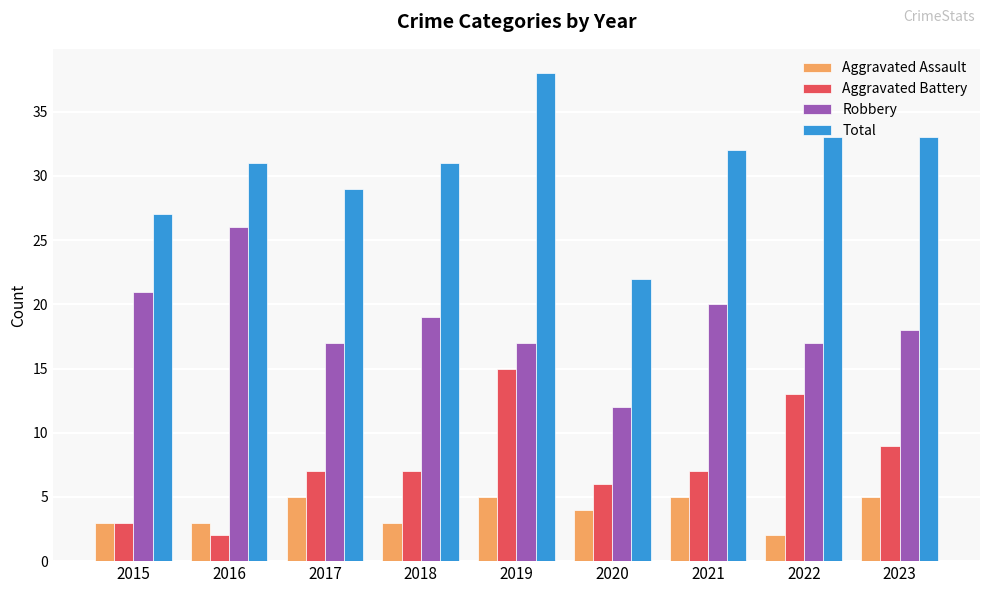

Rank the series at 2019 from lowest to highest value.

Aggravated Assault, Aggravated Battery, Robbery, Total